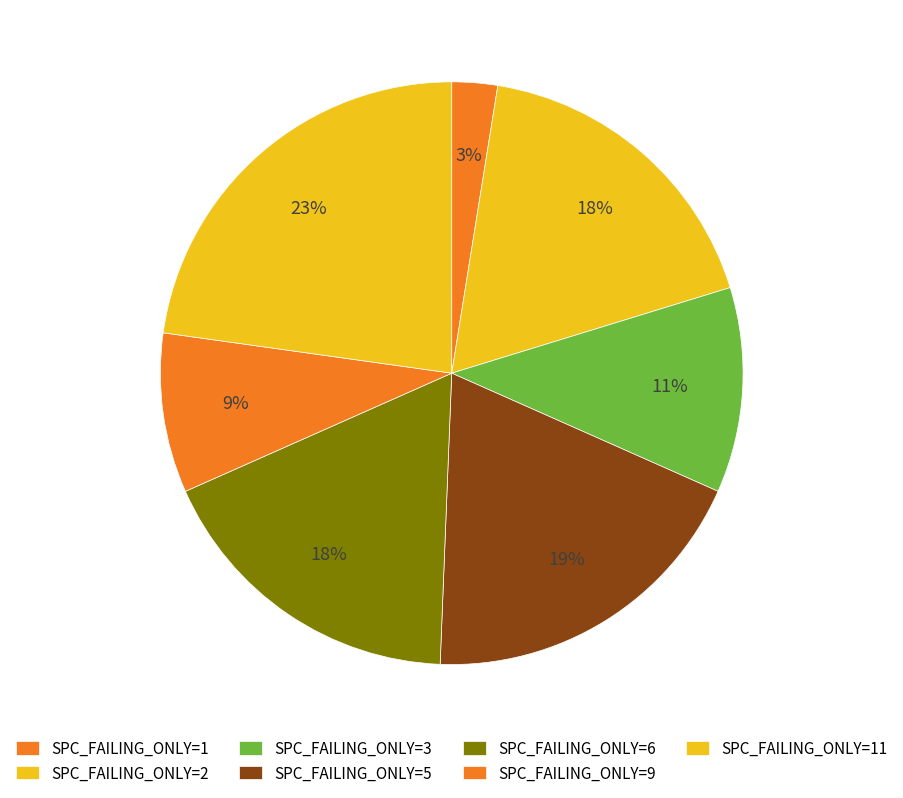

How many slices are in this pie chart?

7